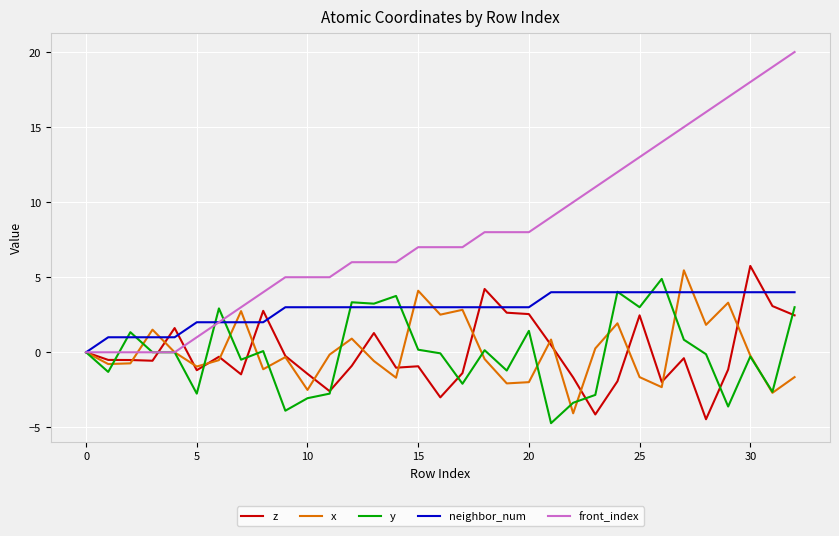

Does the chart have visible grid lines?

Yes